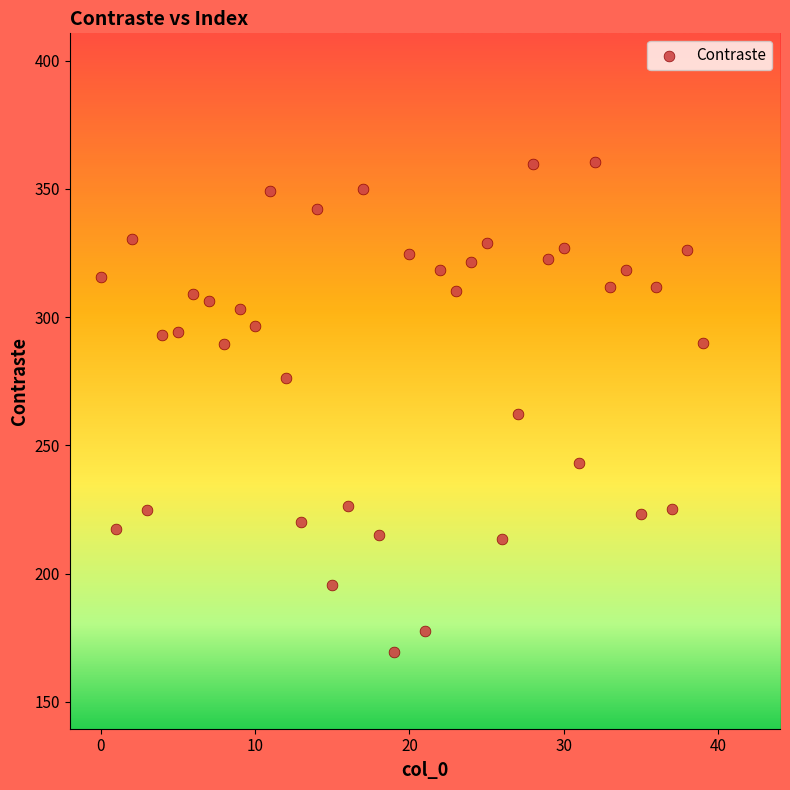

What is the range of Y values (max minus min)?

191.2